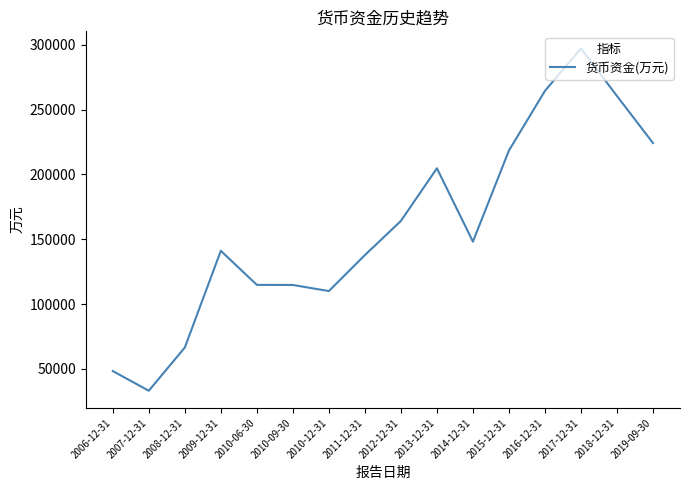

Is it true that the value at 2008-12-31 is 108231?

False